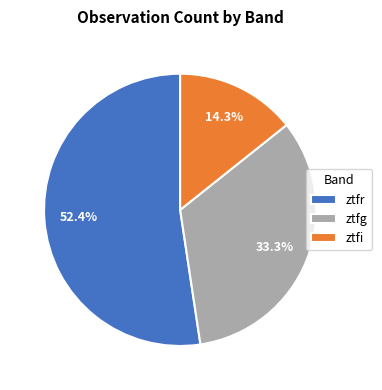

Which category has the smallest portion of the pie?

ztfi